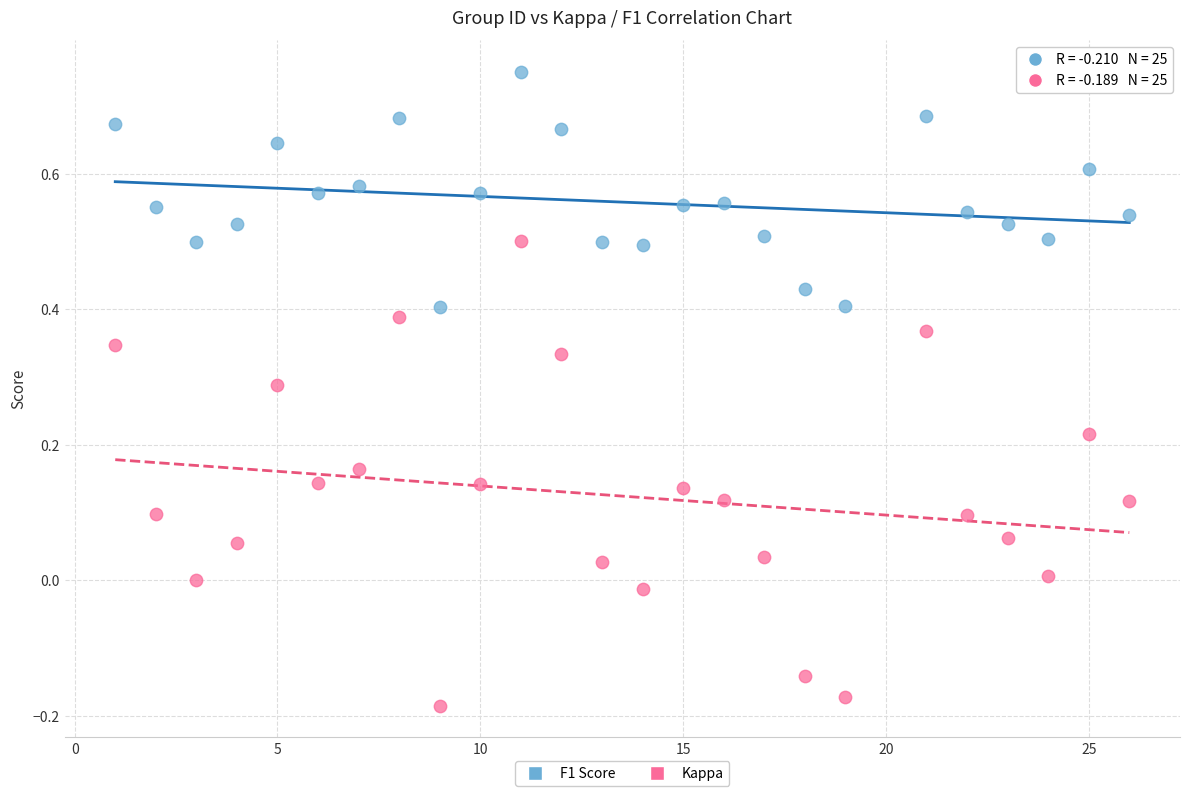

Across all data points, what is the range of Y values (max minus min)?

0.9